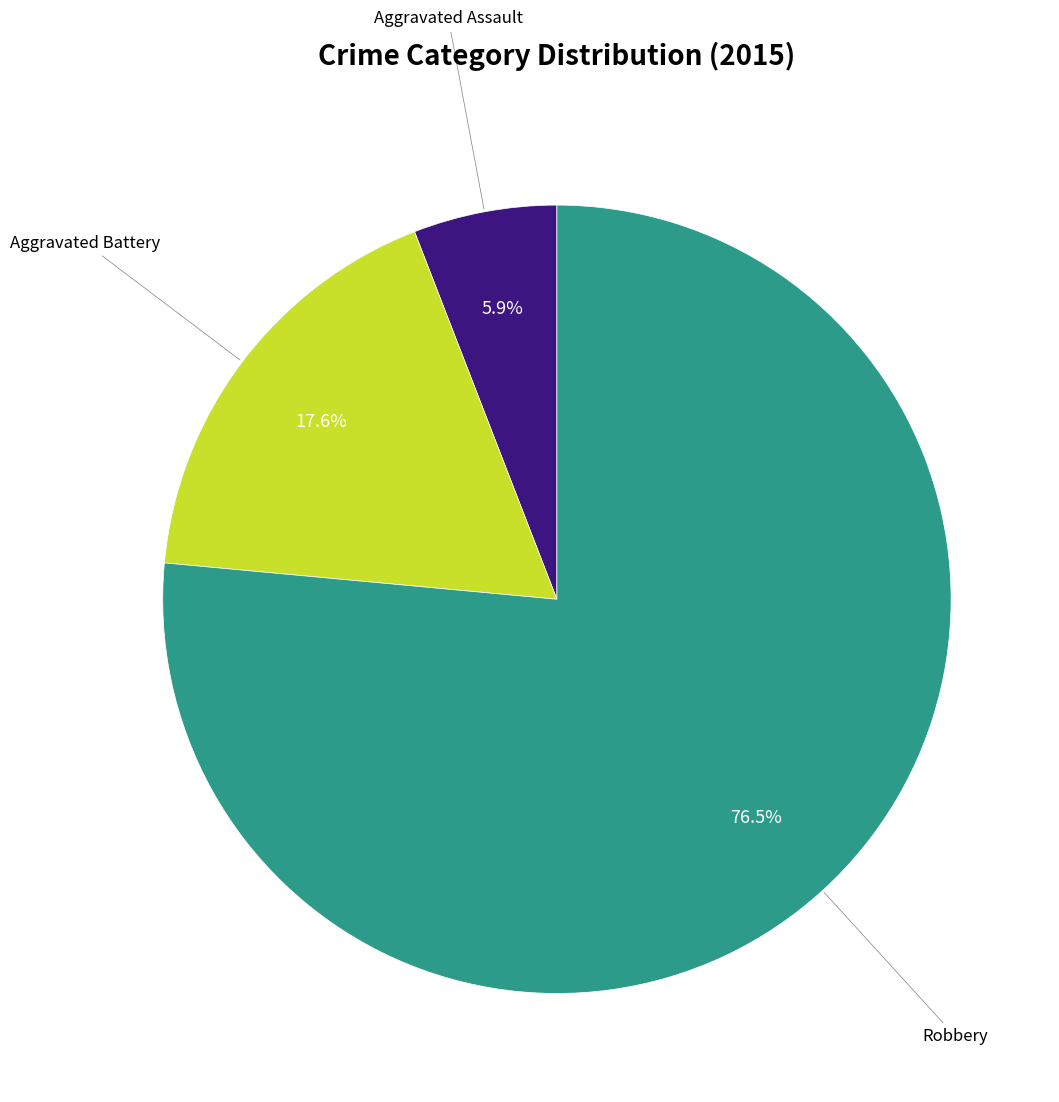

Does any single category account for the majority?

Yes